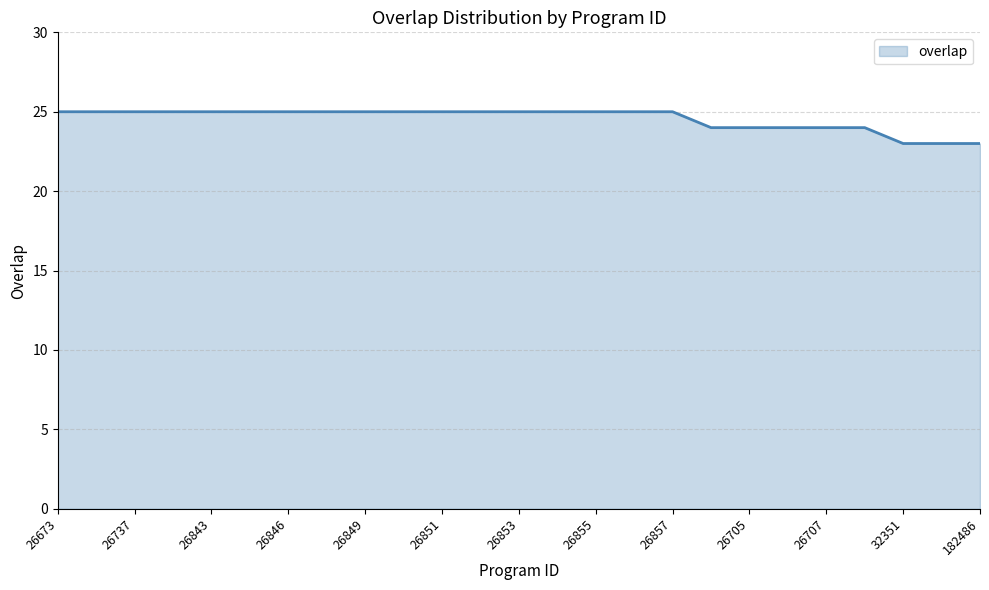

What is the greatest value displayed?

25